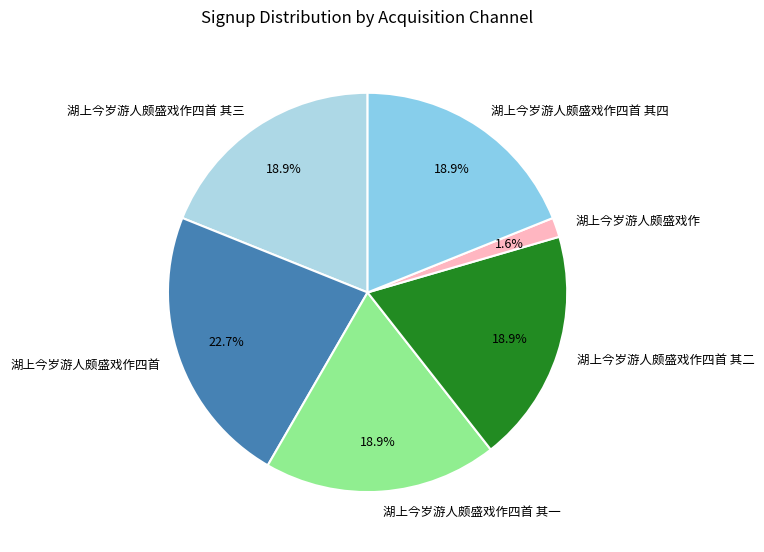

True or false: 湖上今岁游人颇盛戏作四首 其三 accounts for 19% of the total.

True